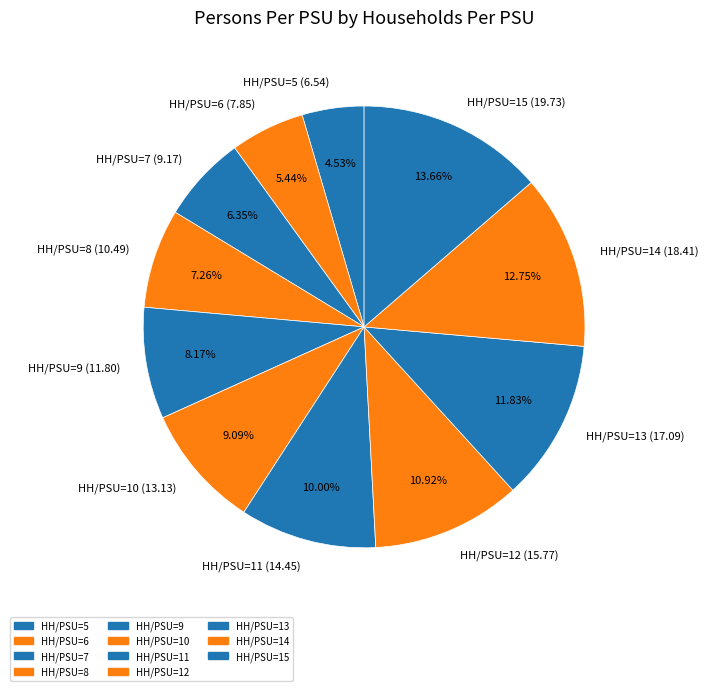

Does HH/PSU=10 (13.13) represent more than half of the total?

No